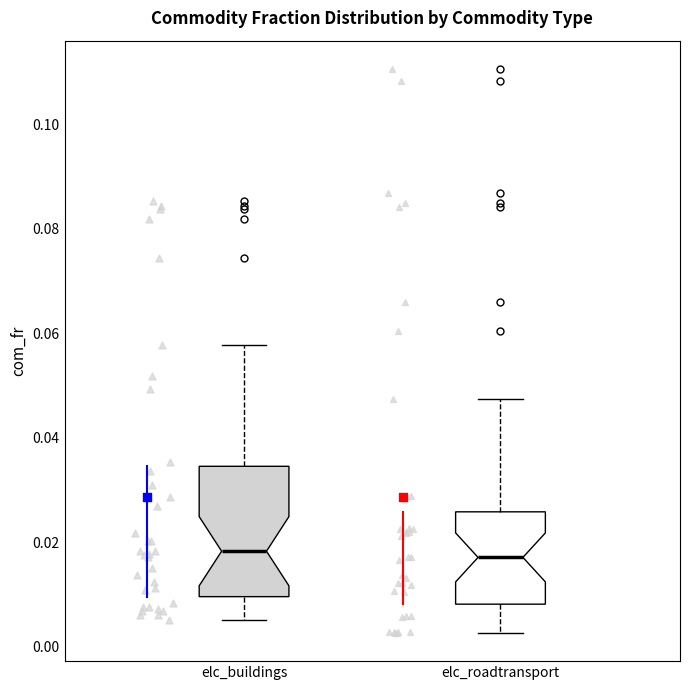

Where does the lower whisker of the box for elc_buildings end on the y-axis? The values are not printed on the chart, so give them approximately, as read against the axis.

0.006